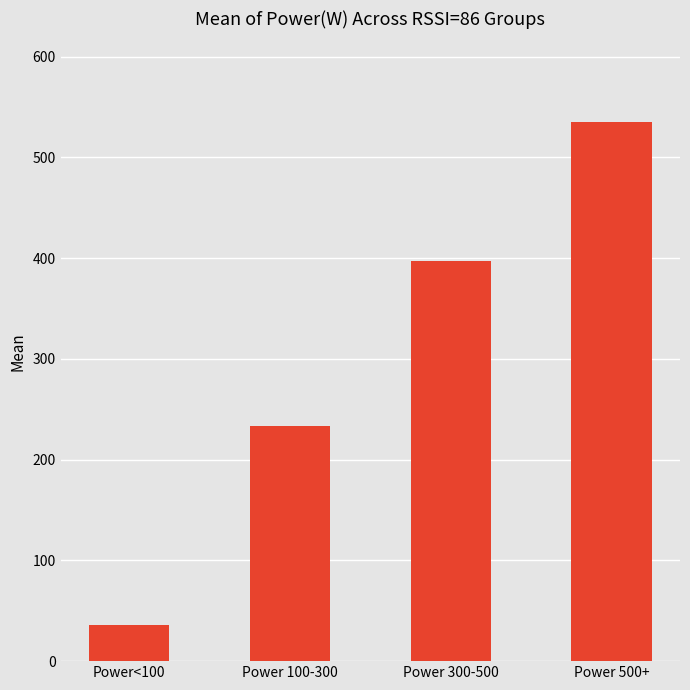

What is the value of the 3rd bar from the left?

397.4